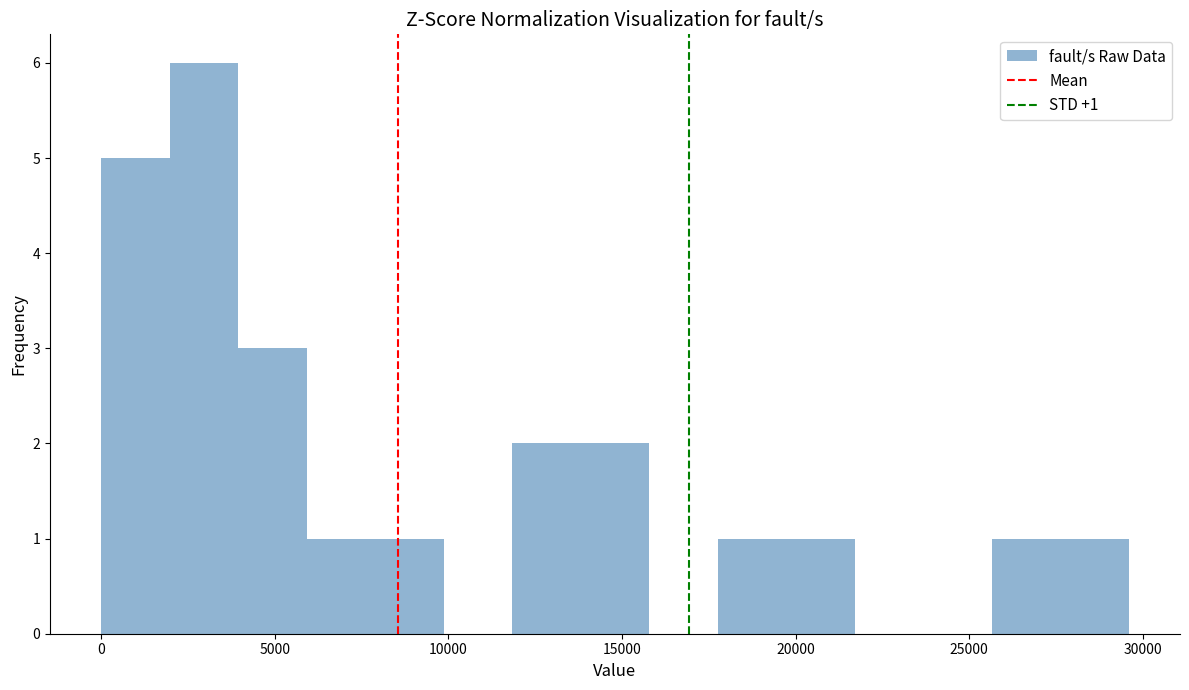

Around what value on the x-axis is the tallest bar? Give the approximate position of its centre, as read against the axis.

3000